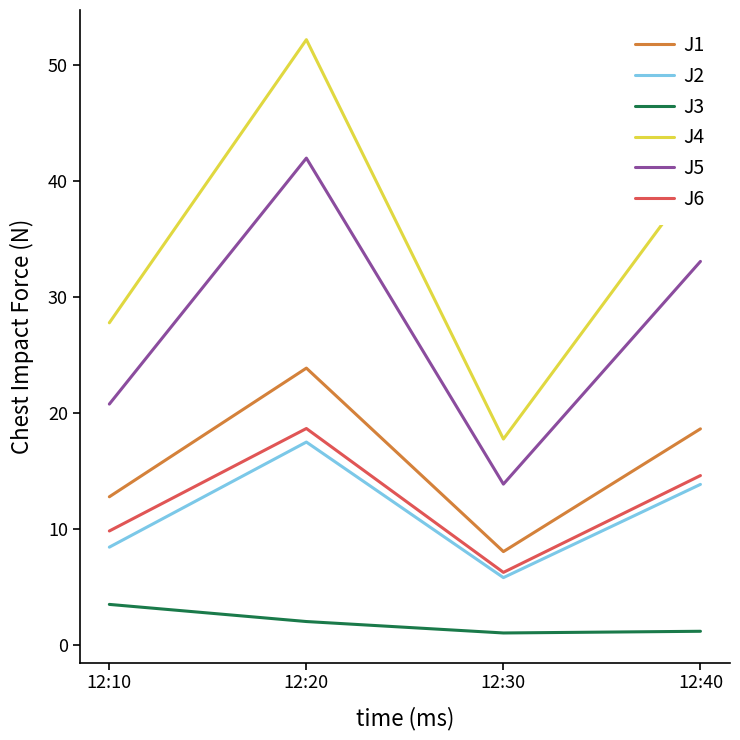

True or false: J6 and J1 cross at least once.

False